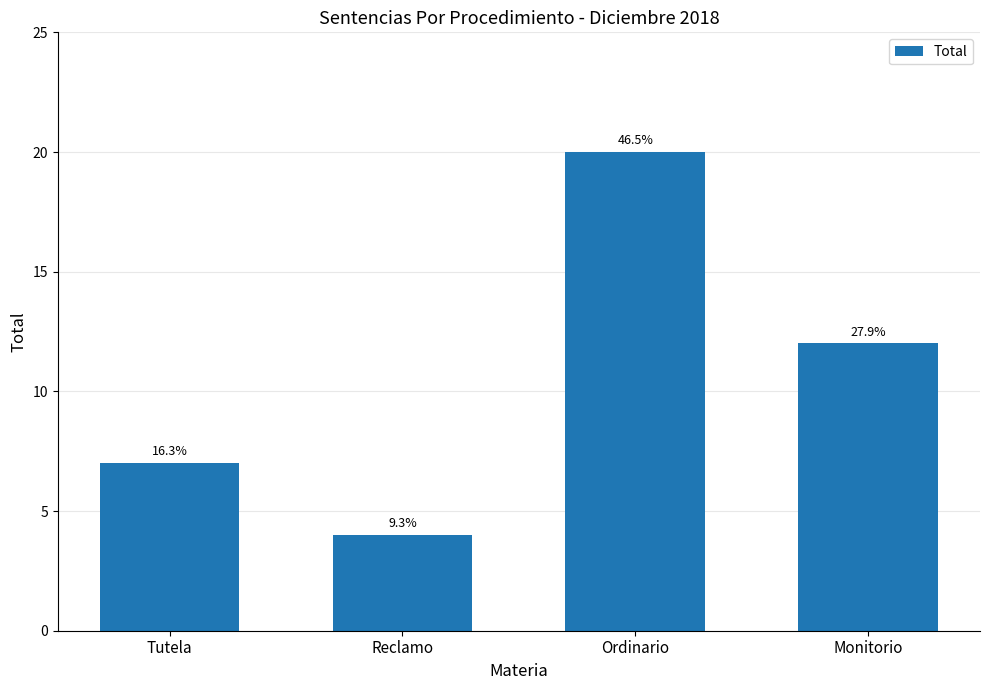

How many bars are there in total?

4